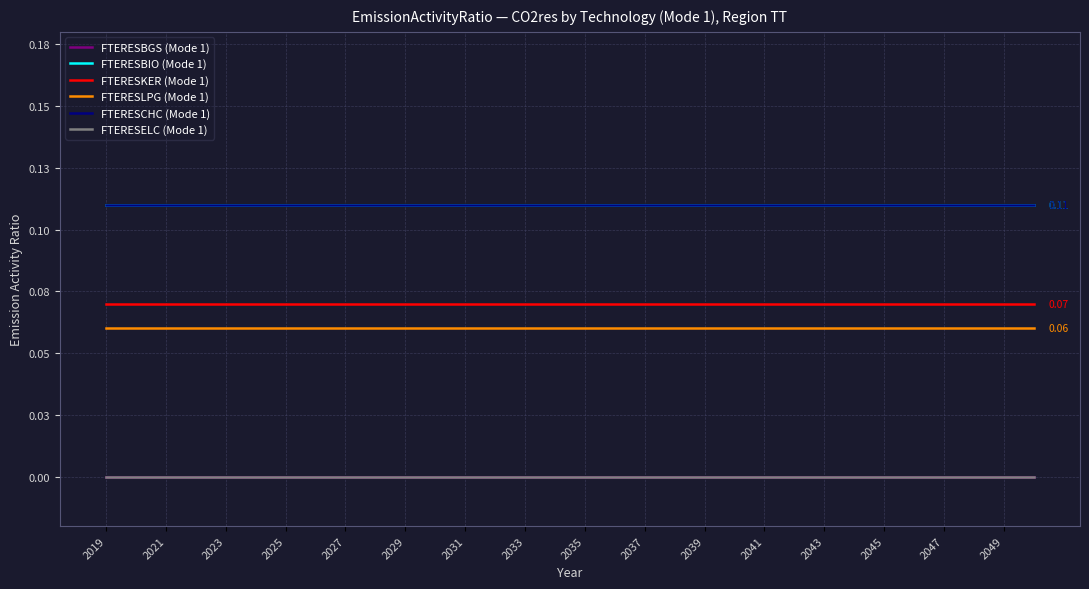

Does the chart have visible grid lines?

Yes